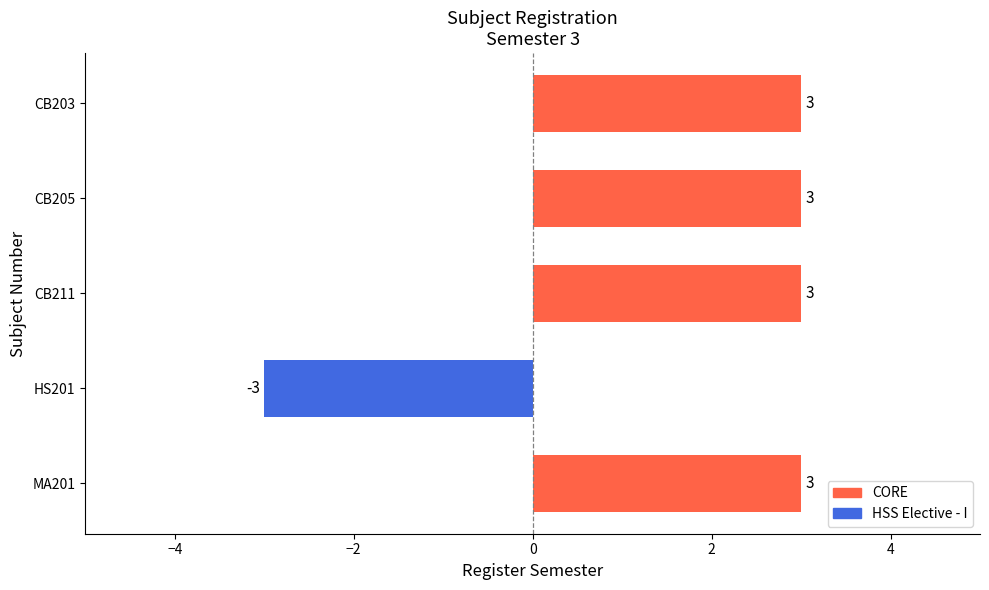

Reading bottom to top, list all the values displayed in this chart.

3	-3	3	3	3